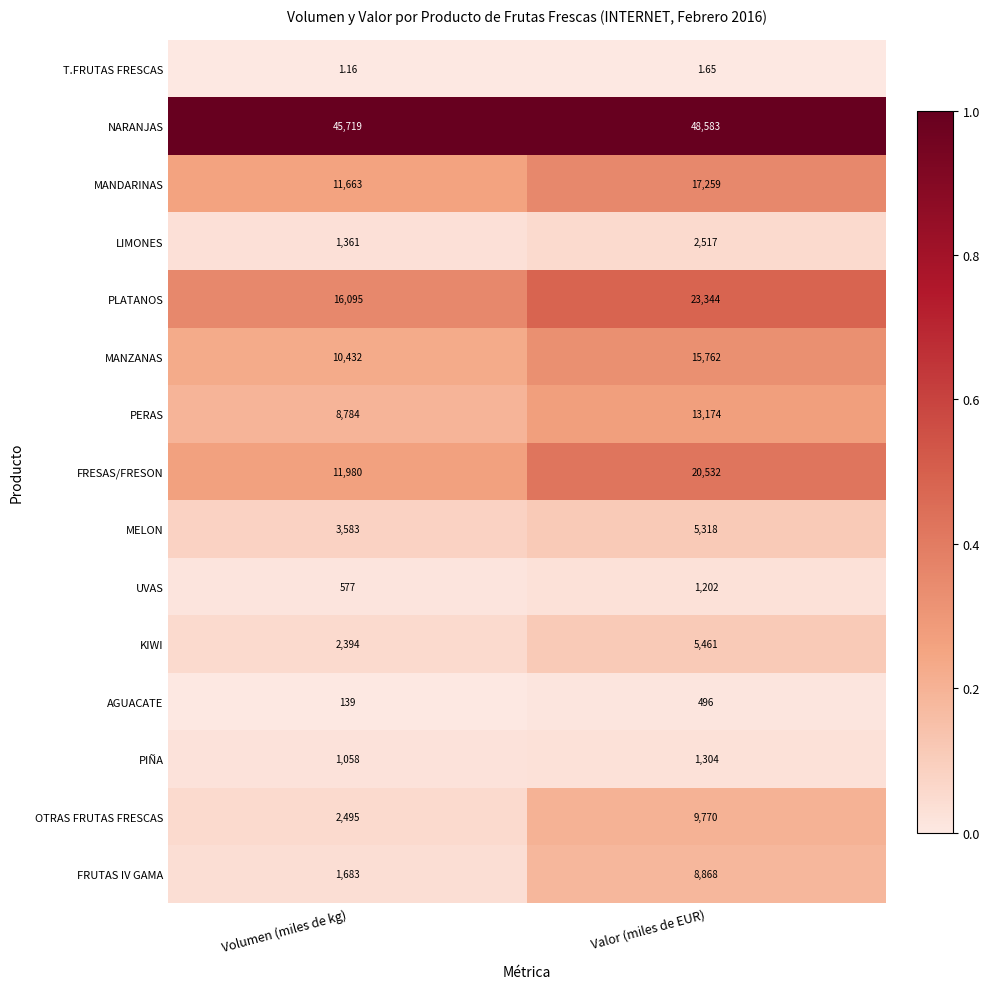

Between Volumen (miles de kg) and Valor (miles de EUR), which series saw the biggest shift?

FRESAS/FRESON